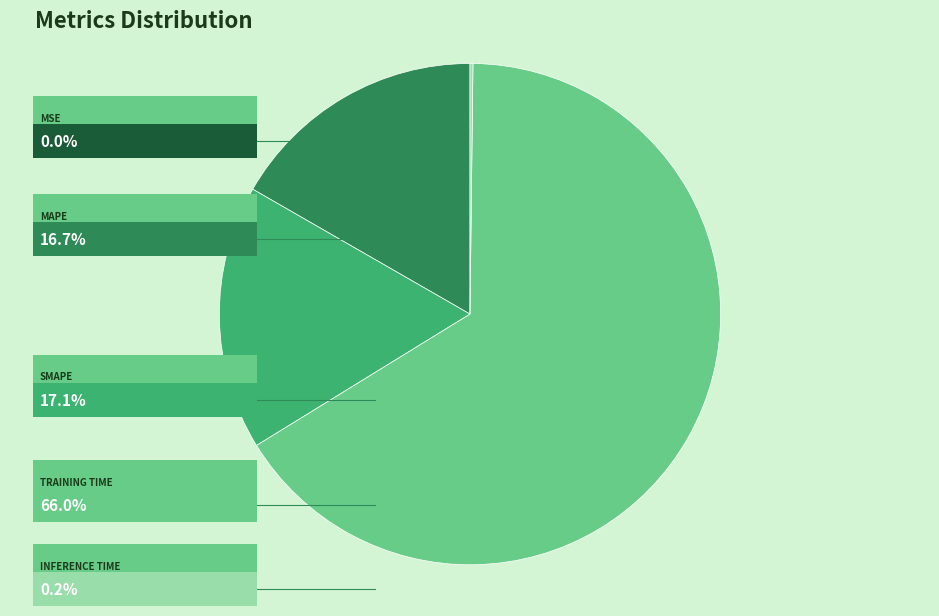

Does any single category account for the majority?

Yes